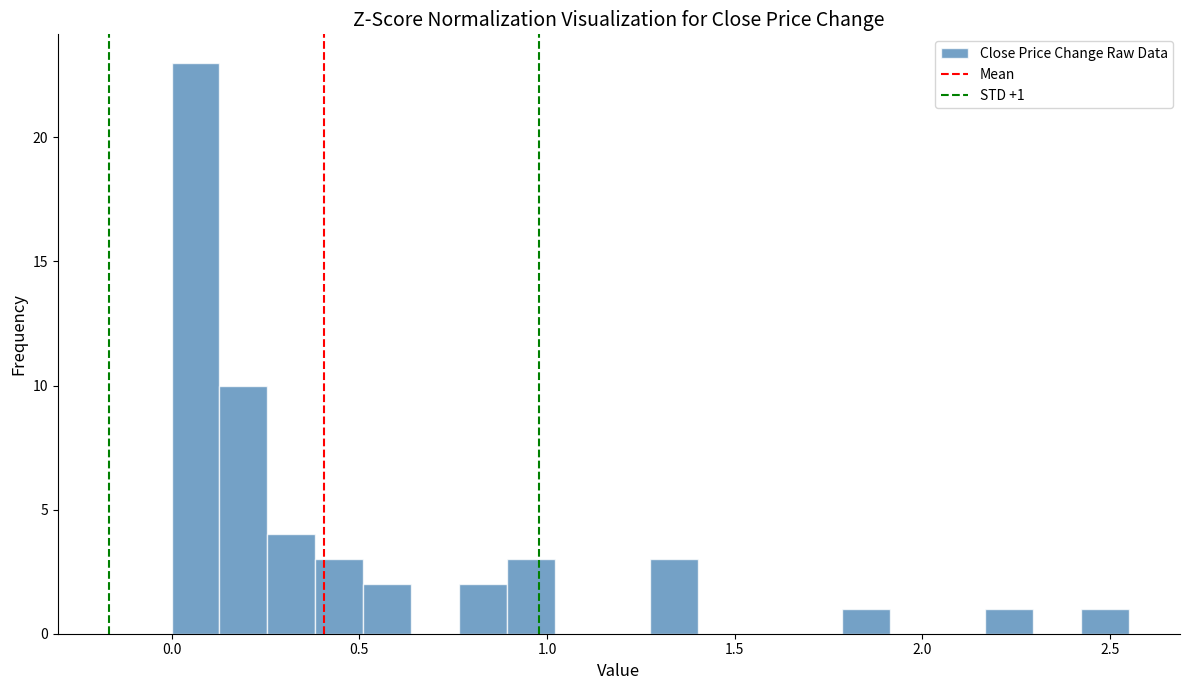

Read against the x-axis, roughly where is the centre of the tallest bar?

0.05